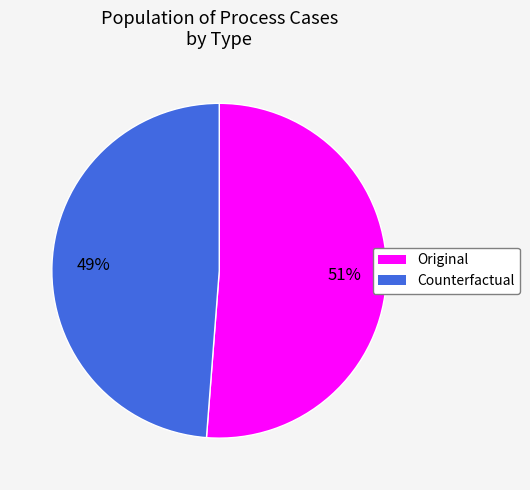

Count the number of slices in the pie.

2